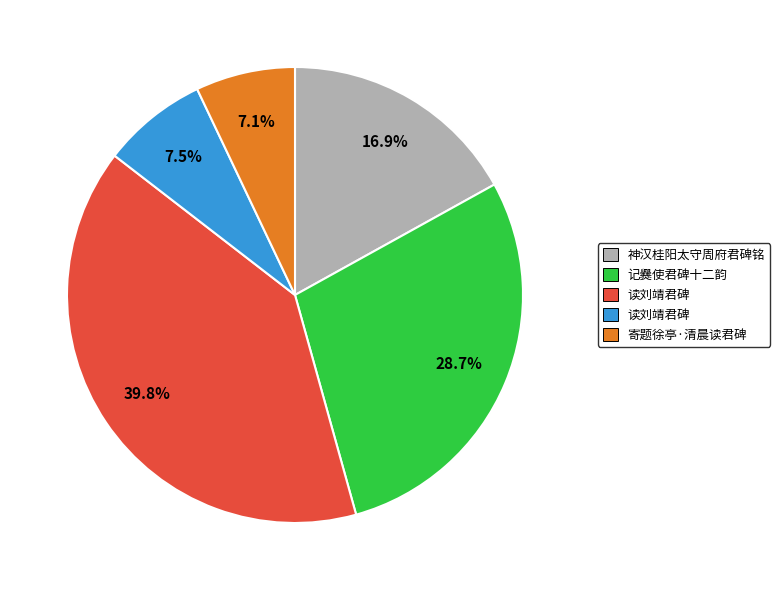

To the nearest percent, what is the difference between the largest and smallest slice percentages?

33%